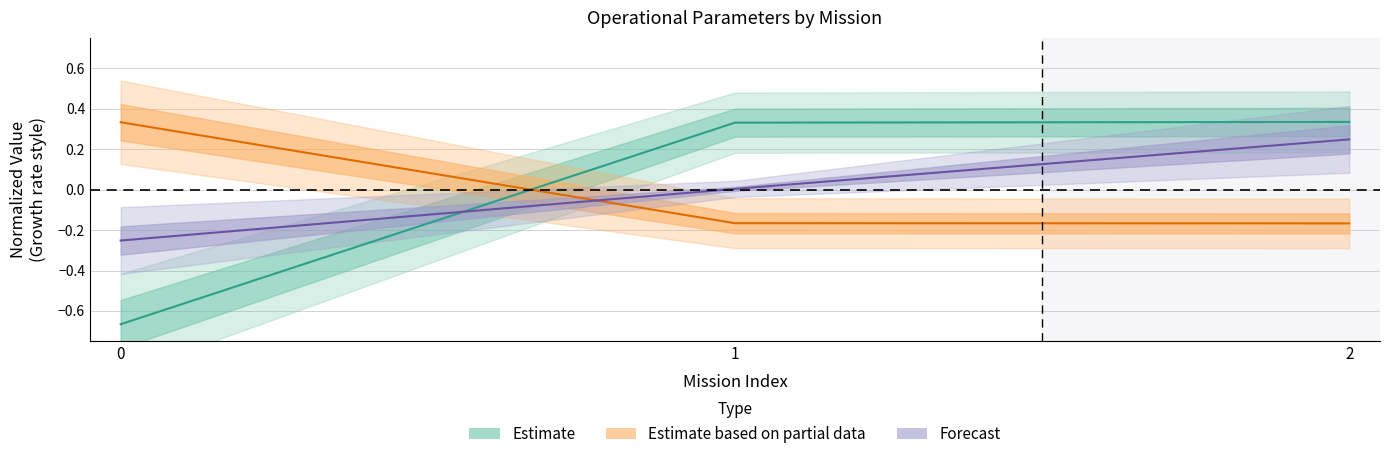

What is the spread (max minus min) of values at 0?

1.0